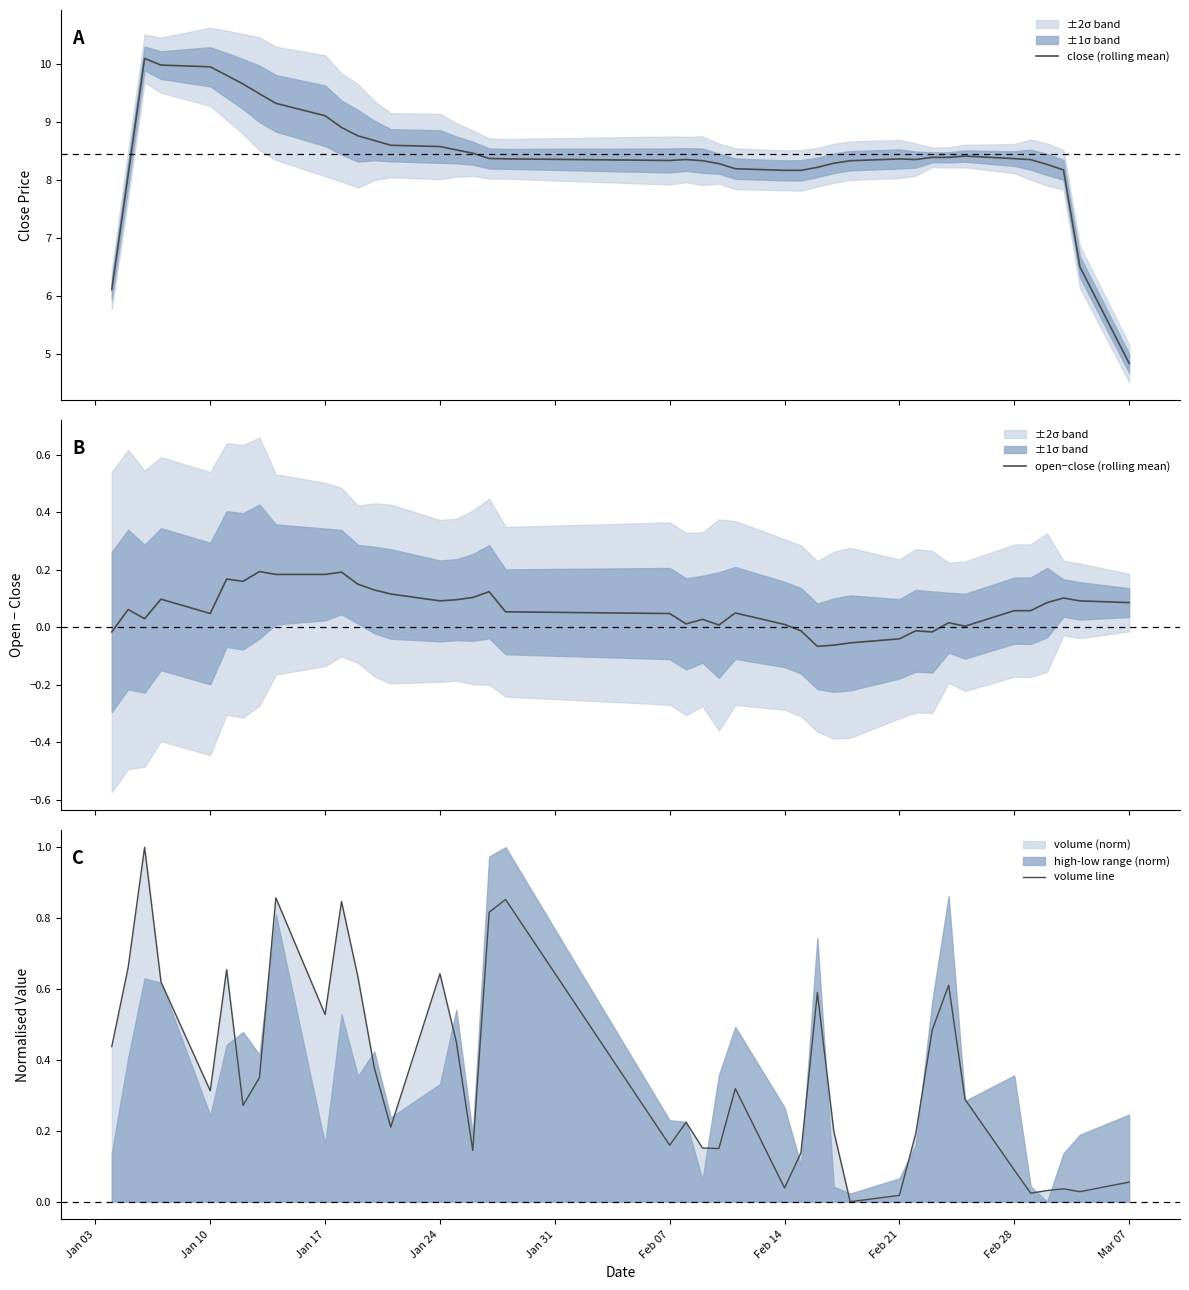

True or false: close (rolling mean) and open−close (rolling mean) intersect in this chart.

False